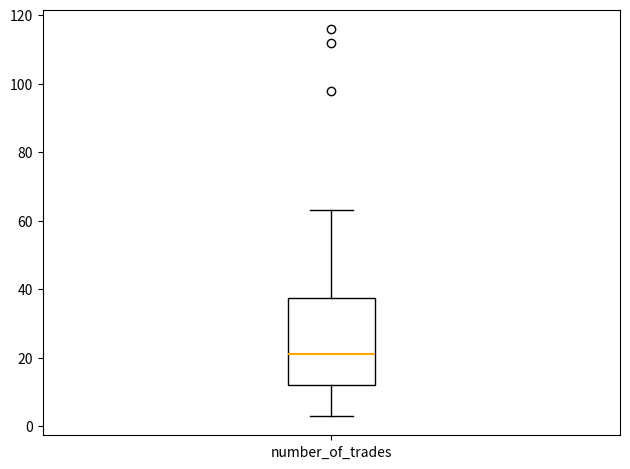

Where is the lower edge of the box for number_of_trades on the y-axis? The values are not printed on the chart, so give them approximately, as read against the axis.

12